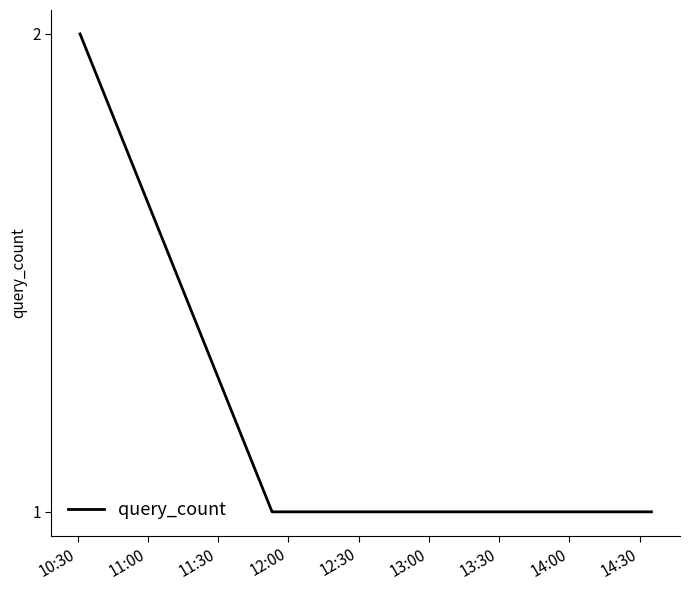

What is the sum of all values?

4